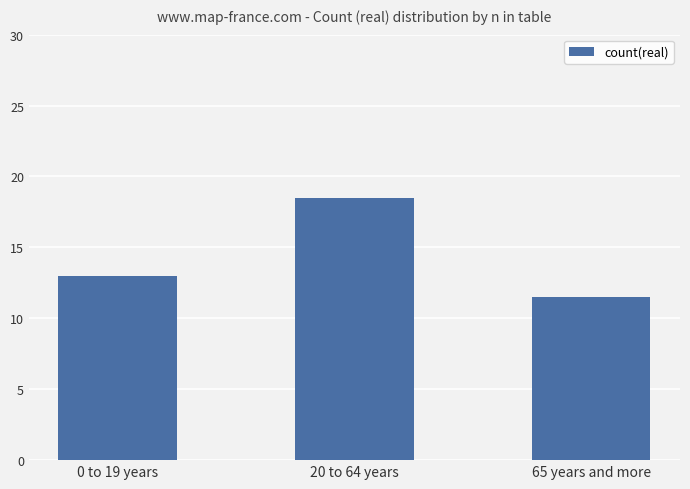

What is the sum of the values at 20 to 64 years and 65 years and more?

30.0